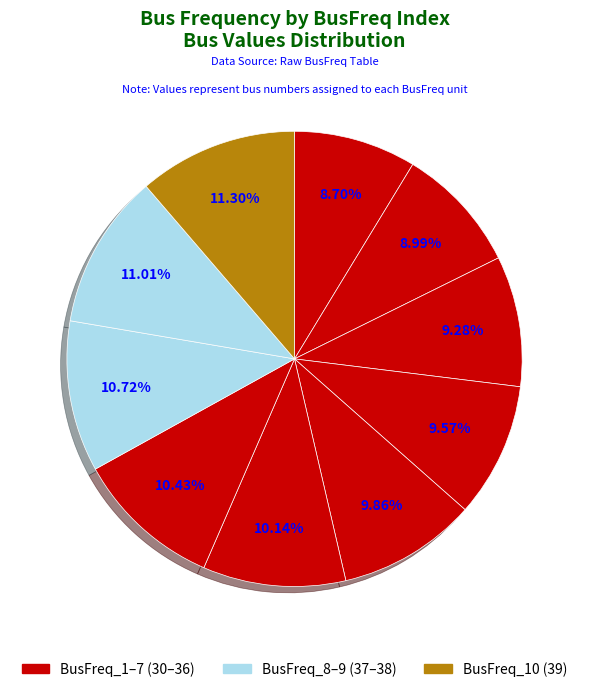

How many segments does this pie chart have?

10